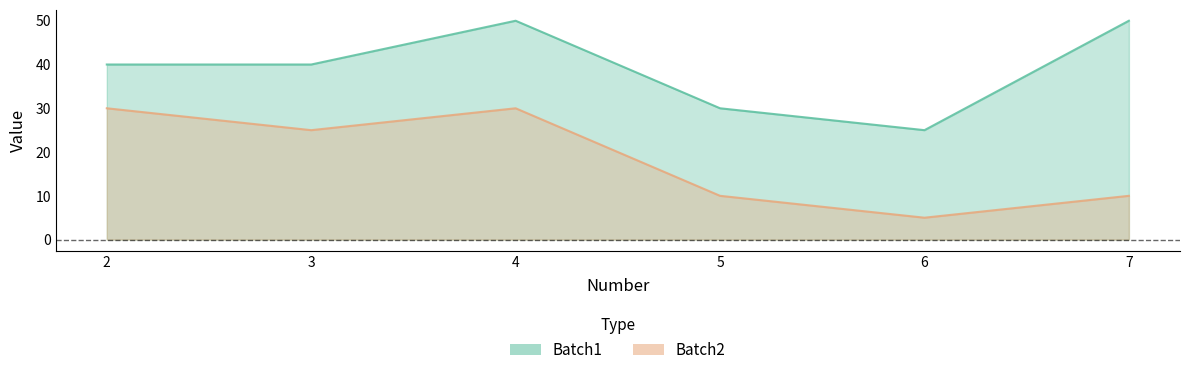

Is the value of Batch2 at 6 greater than the value of Batch1 at 5?

No